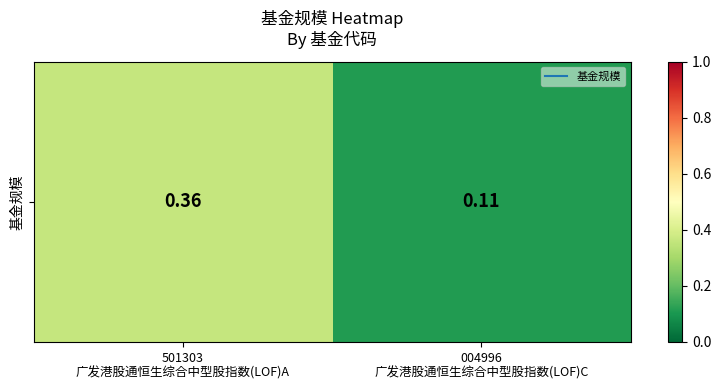

Which category has the lowest value across all series?

004996
广发港股通恒生综合中型股指数(LOF)C